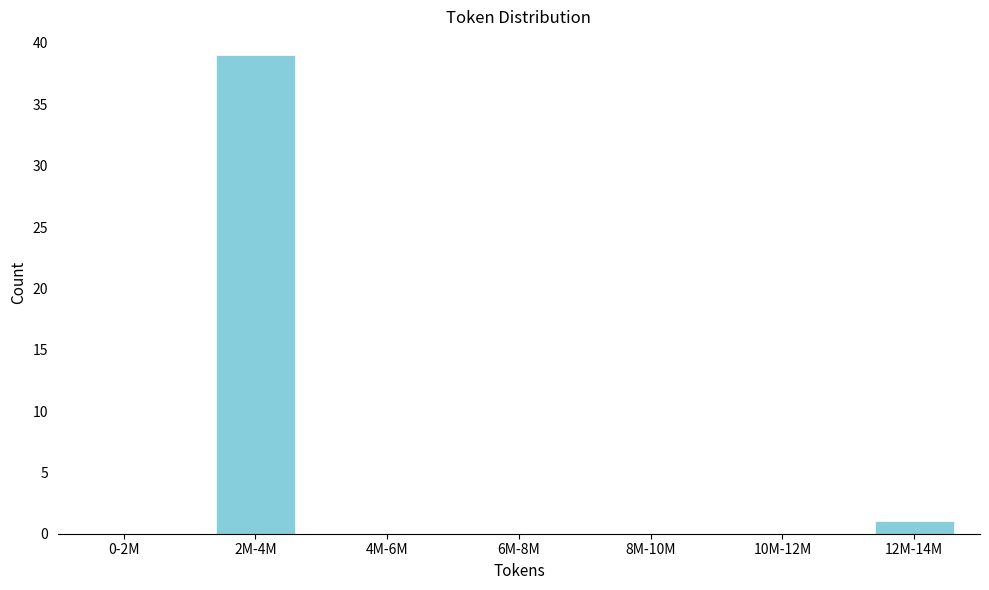

Reading right to left, what are all the values shown in this chart?

12M-14M=1	10M-12M=0	8M-10M=0	6M-8M=0	4M-6M=0	2M-4M=39	0-2M=0